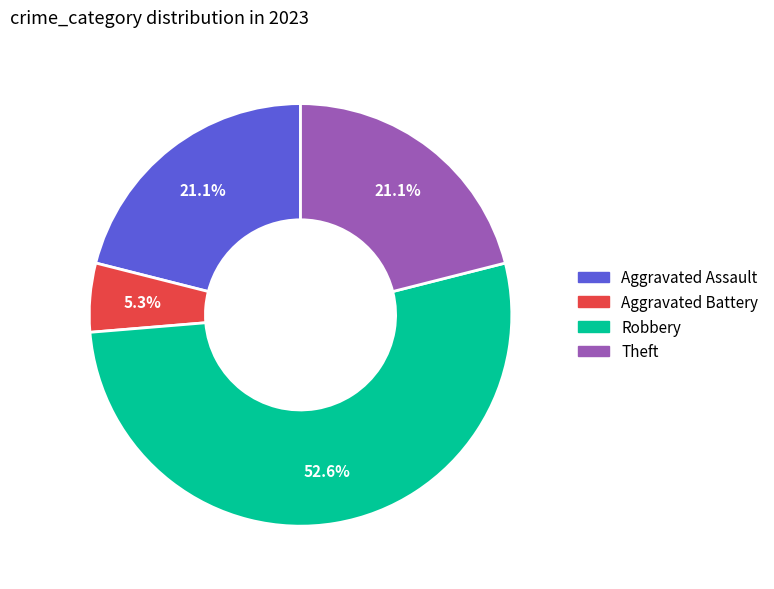

To the nearest percent, what is the difference between the Aggravated Battery and Theft slice percentages?

16%